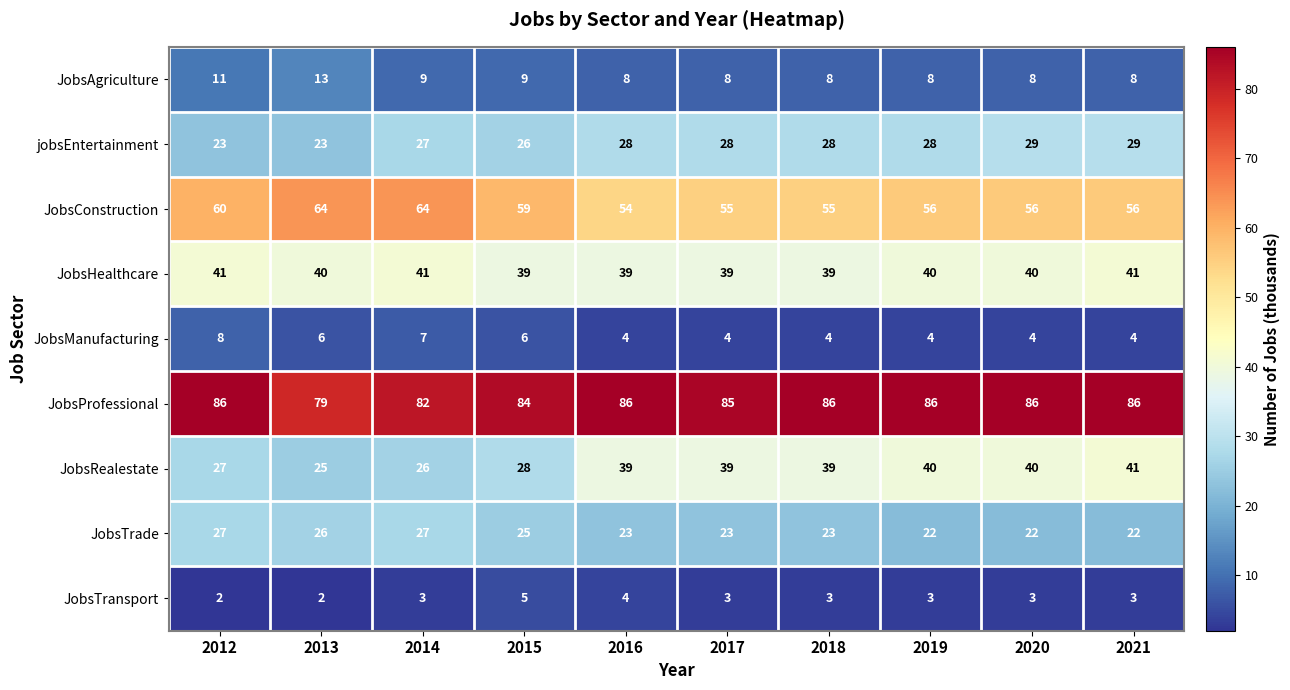

What is the difference between the highest and lowest values at 2012?

84